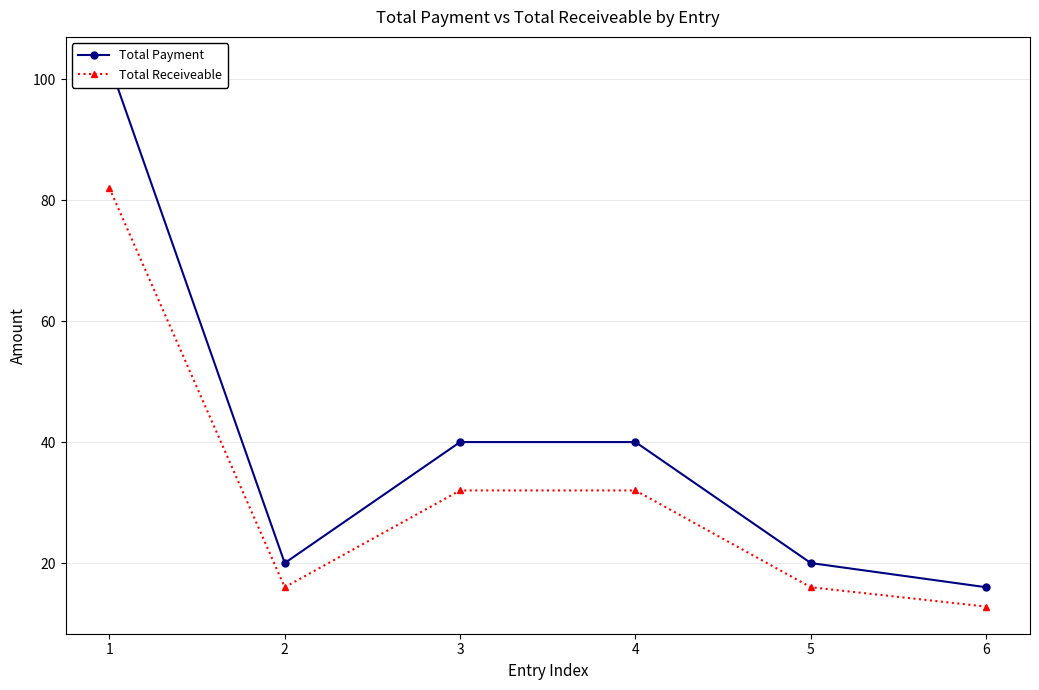

True or false: Total Payment and Total Receiveable intersect in this chart.

False